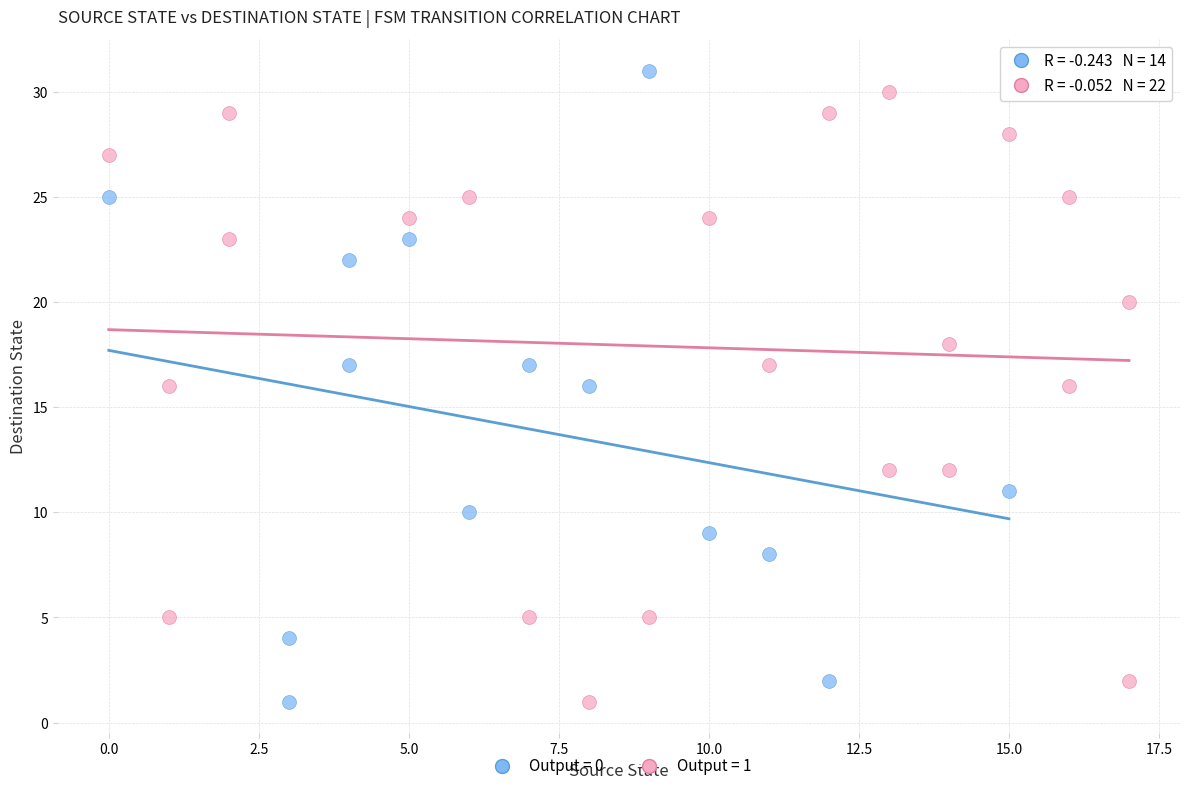

Which series contains the highest Y value?

Output = 0